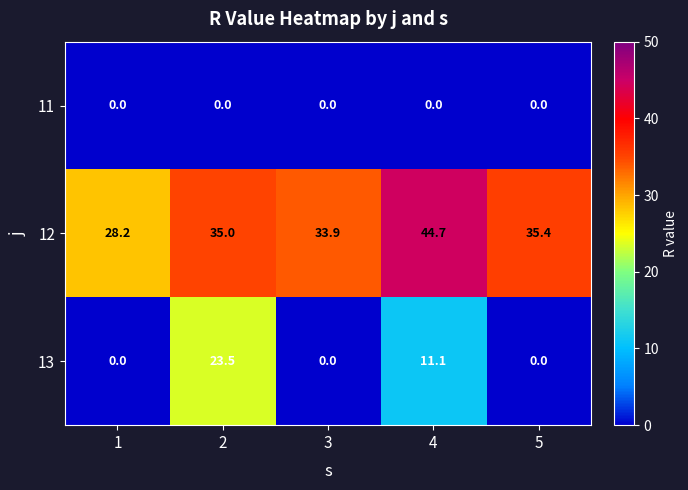

List the series in order of their overall mean, highest first.

12, 13, 11